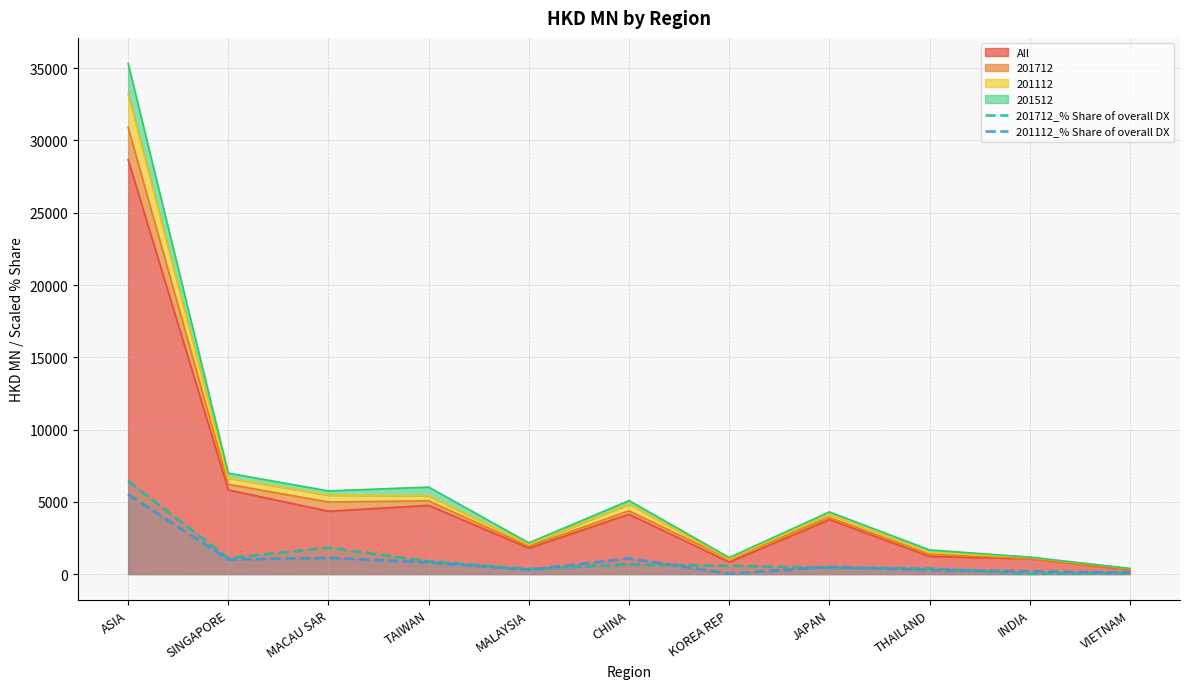

What is the average value of the 201112_% Share of overall DX series?

1001.1